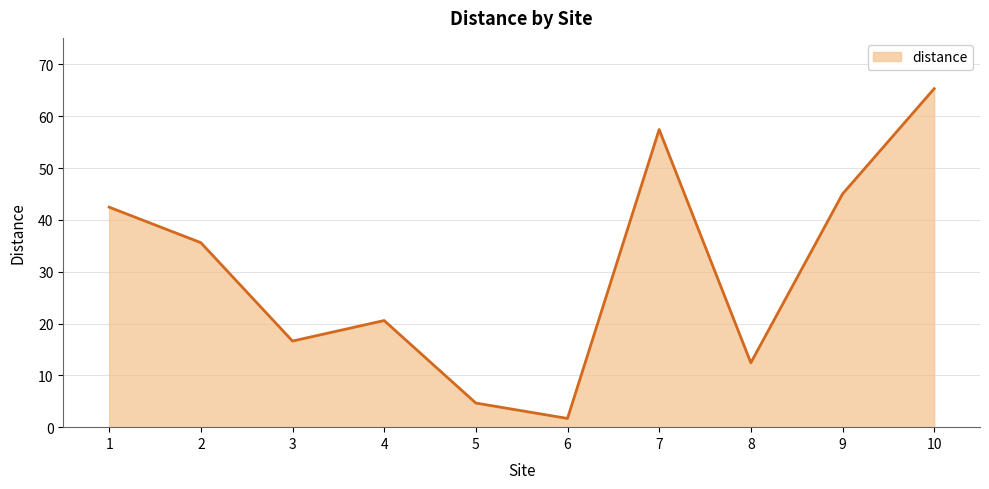

Reading left to right, transcribe all the data shown in this chart.

1=42.4	2=35.6	3=16.6	4=20.6	5=4.7	6=1.7	7=57.4	8=12.4	9=45.0	10=65.3